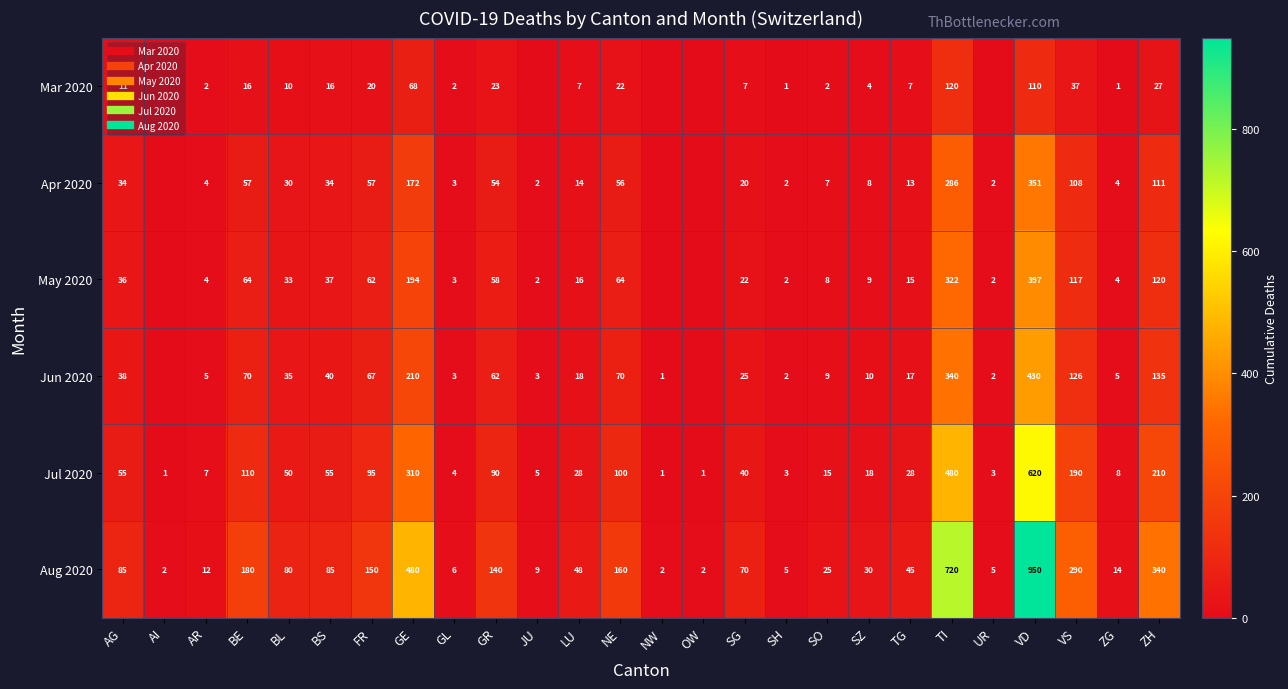

Is it true that Apr 2020 equals -157 at OW?

False